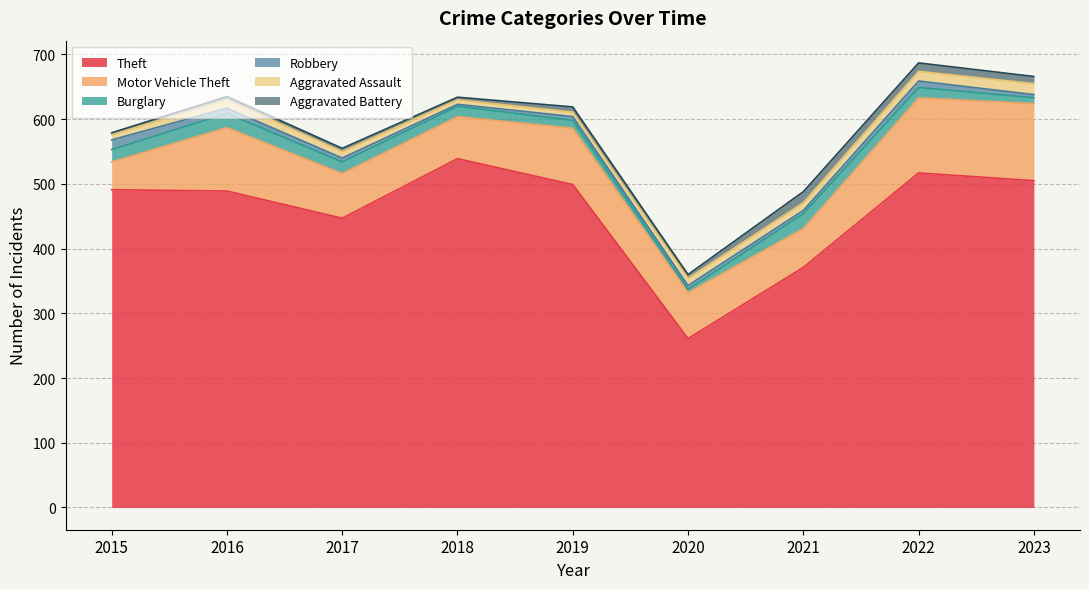

What is the difference between the highest and lowest values at 2016?

484